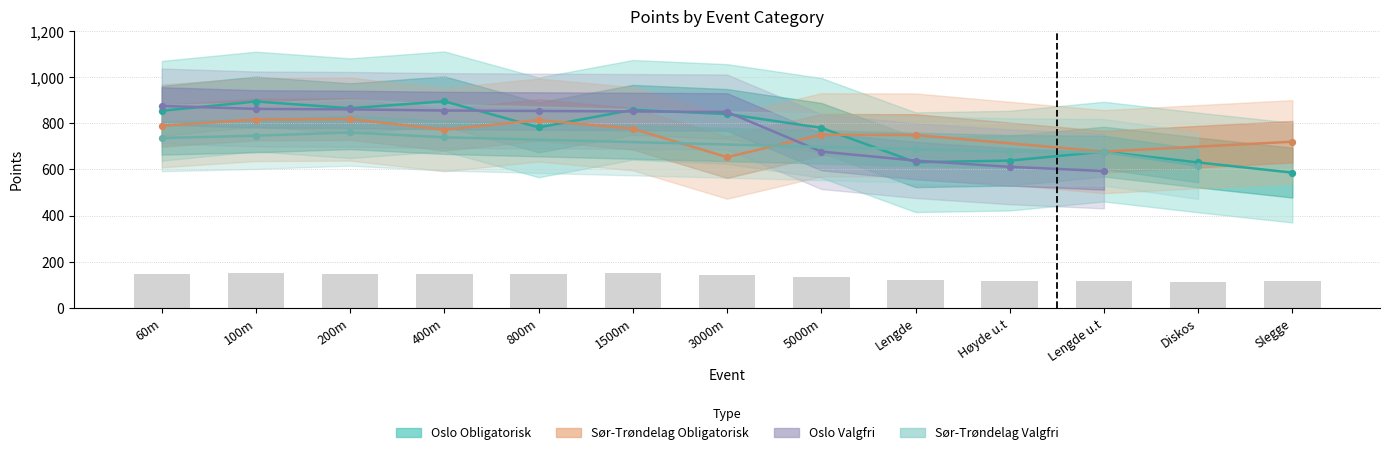

Which series reaches the maximum Y coordinate?

Oslo Obligatorisk